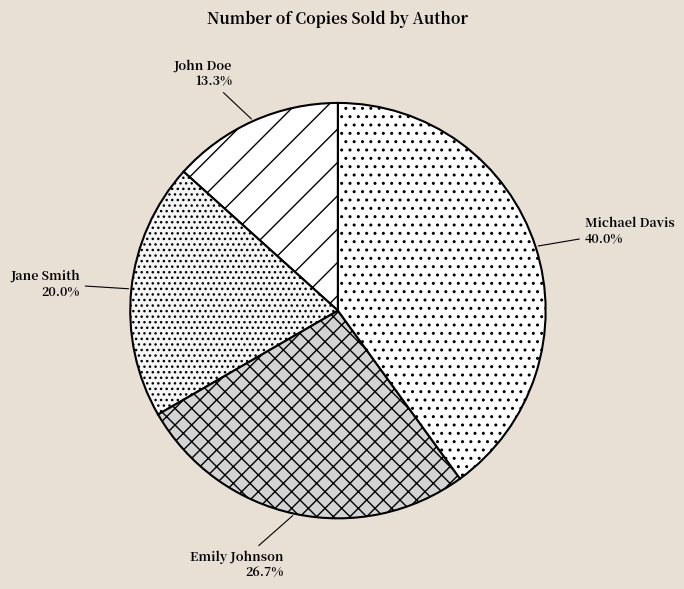

Which category has the smallest portion of the pie?

John Doe